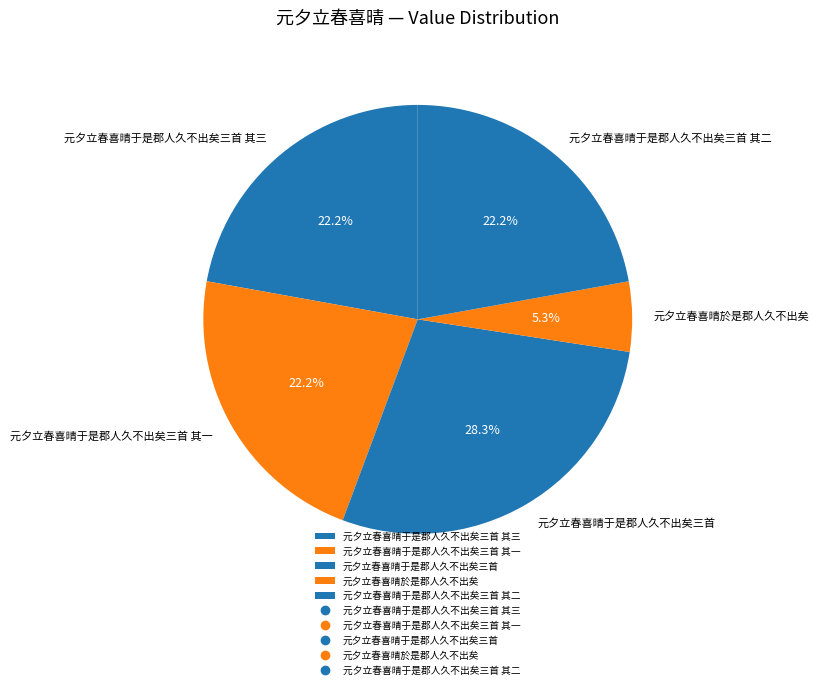

Is there a majority slice in this chart?

No